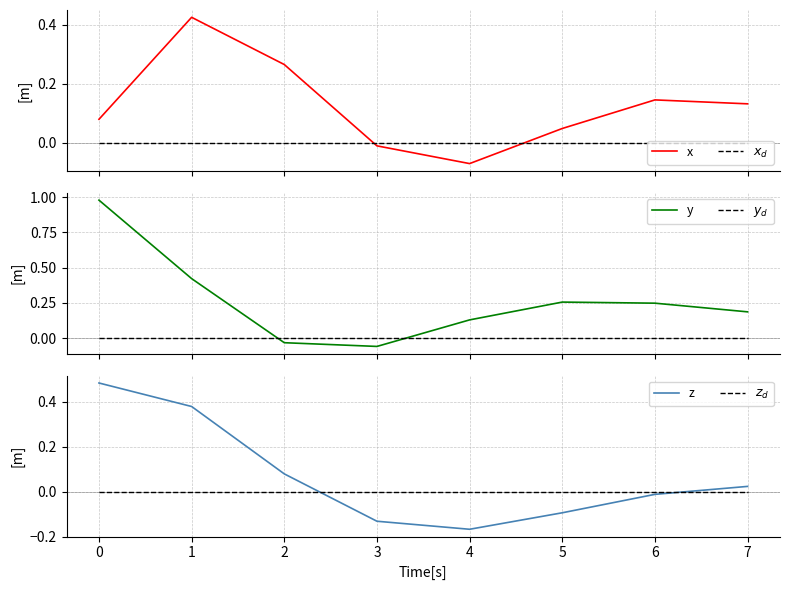

Which series has the widest spread of values?

y